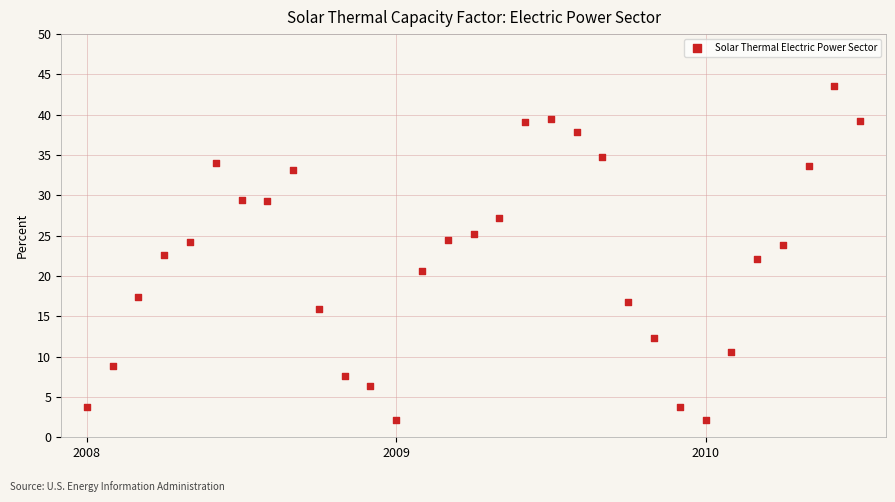

What is the range of X values (max minus min)?

30.0